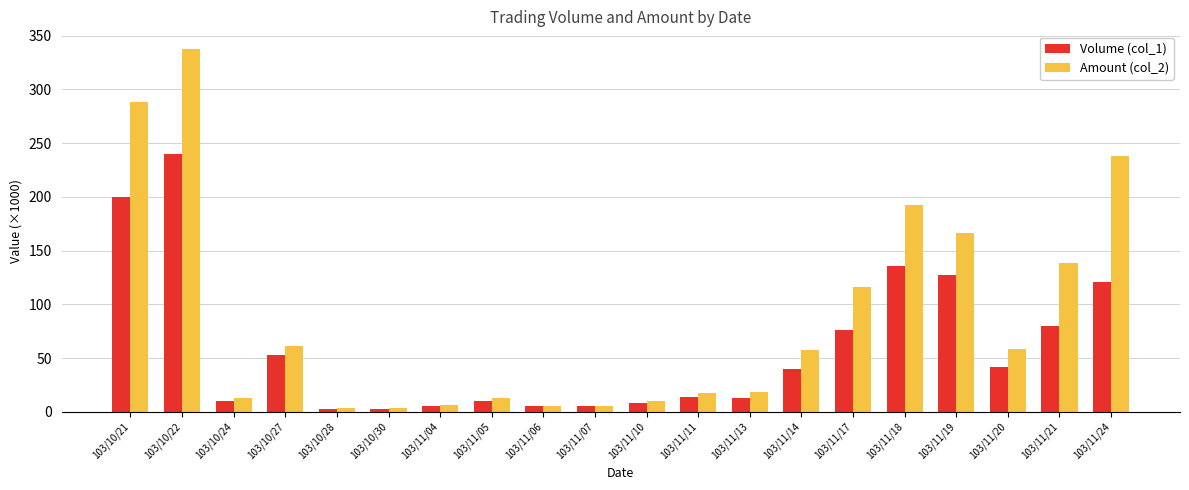

The value of Volume (col_1) at 103/10/22 is 98.9. True or false?

False